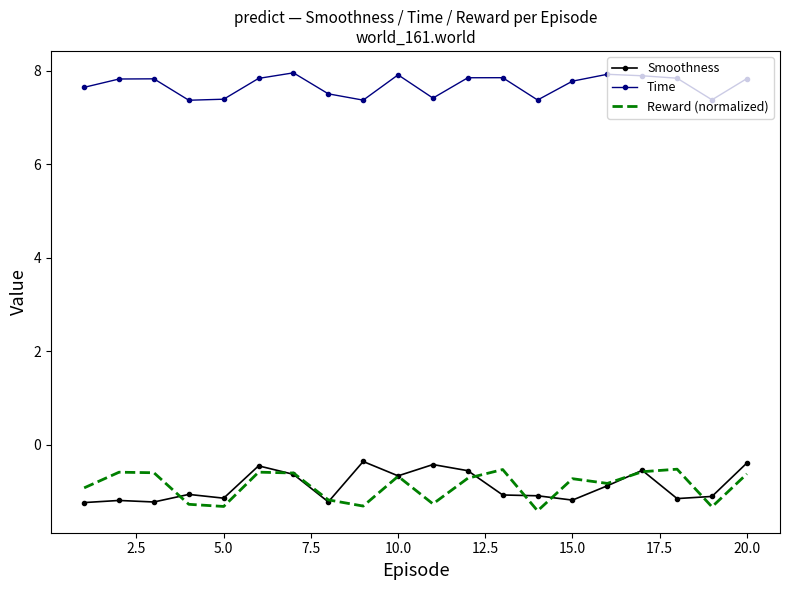

What is the maximum value for Smoothness?

-0.4